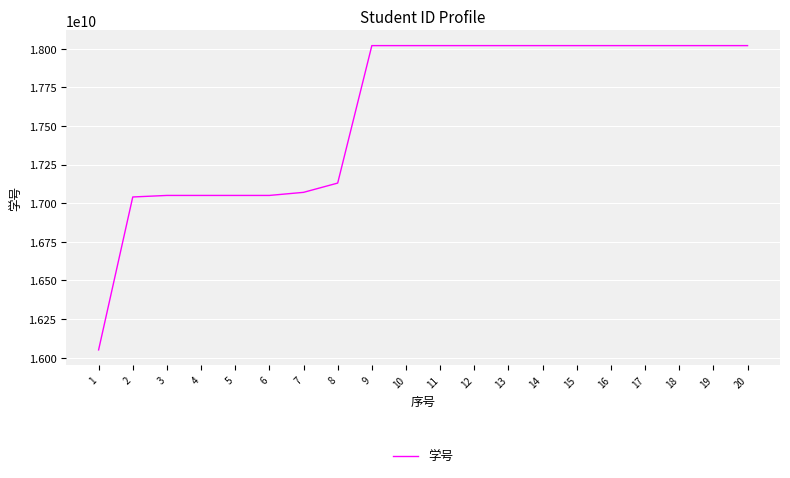

What value does the data have at 5?

17050031024